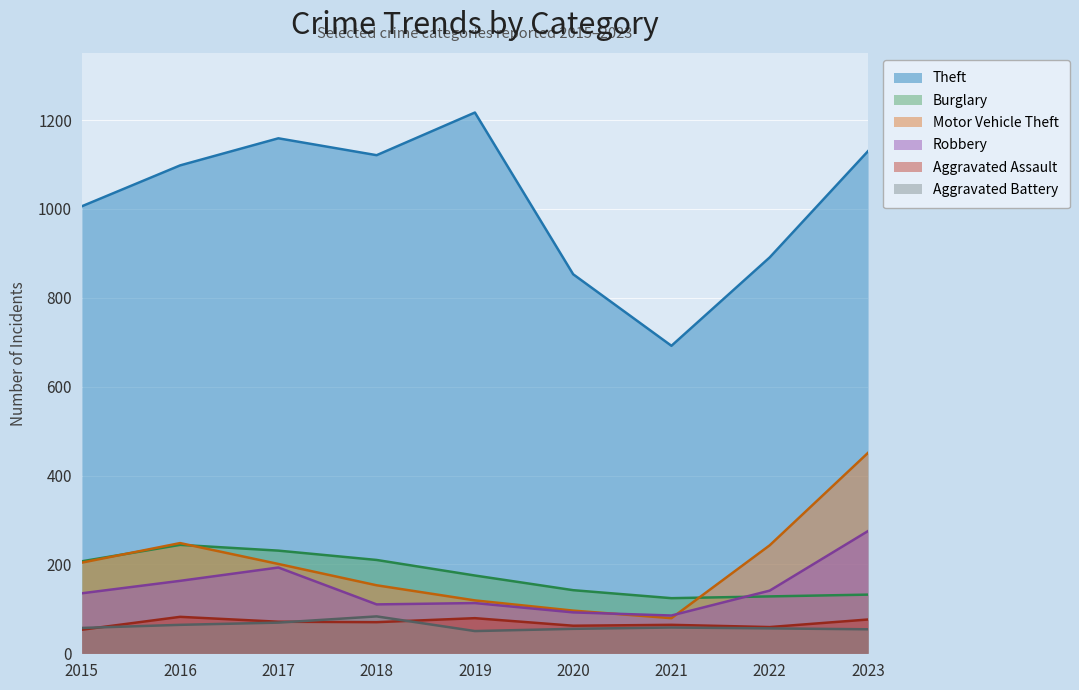

At which label does Aggravated Battery reach its minimum?

2019